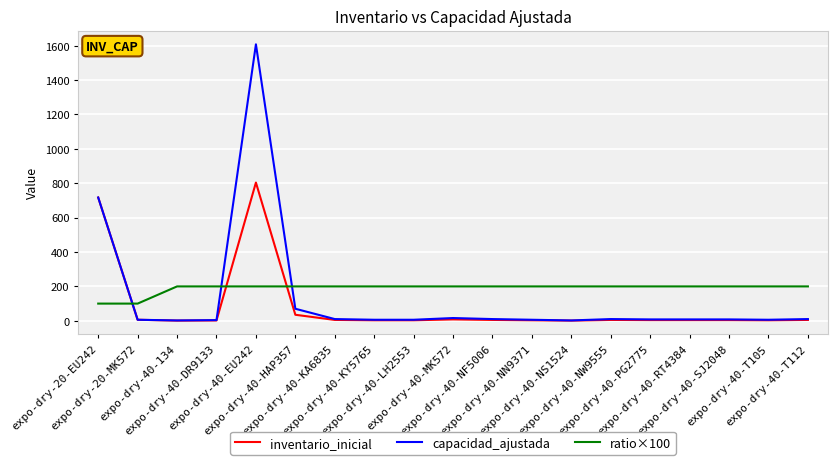

What are all the series names shown in the legend?

inventario_inicial, capacidad_ajustada, ratio×100